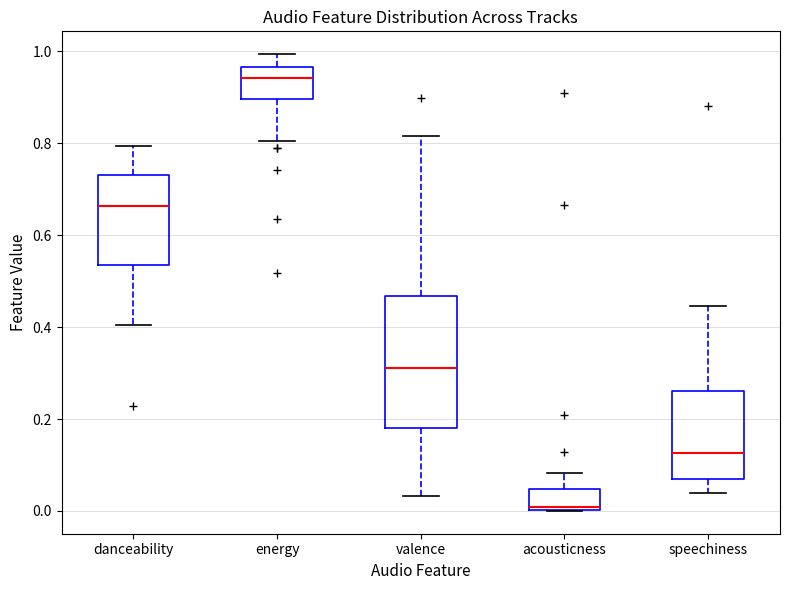

Where does the median line of the box for valence sit on the y-axis? The values are not printed on the chart, so give them approximately, as read against the axis.

0.32